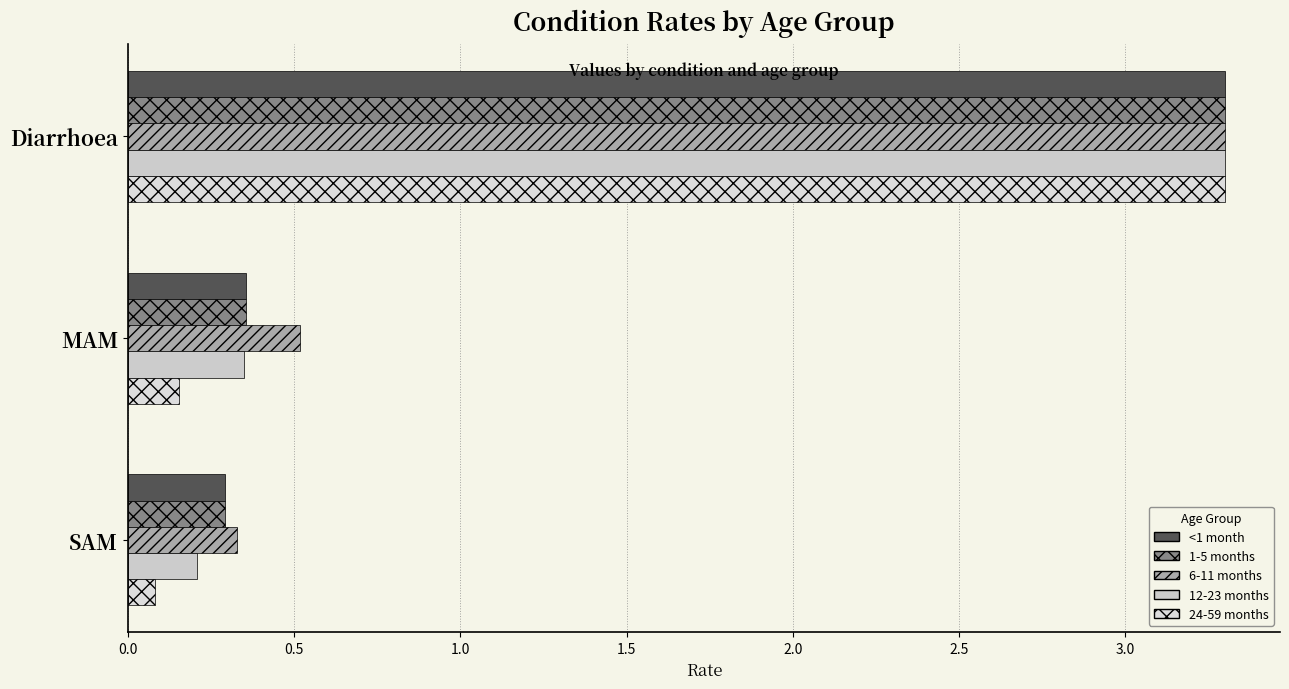

Reading left to right, list all the values displayed in this chart.

<1 month: 3.3	0.4	0.3
1-5 months: 3.3	0.4	0.3
6-11 months: 3.3	0.5	0.3
12-23 months: 3.3	0.3	0.2
24-59 months: 3.3	0.2	0.1